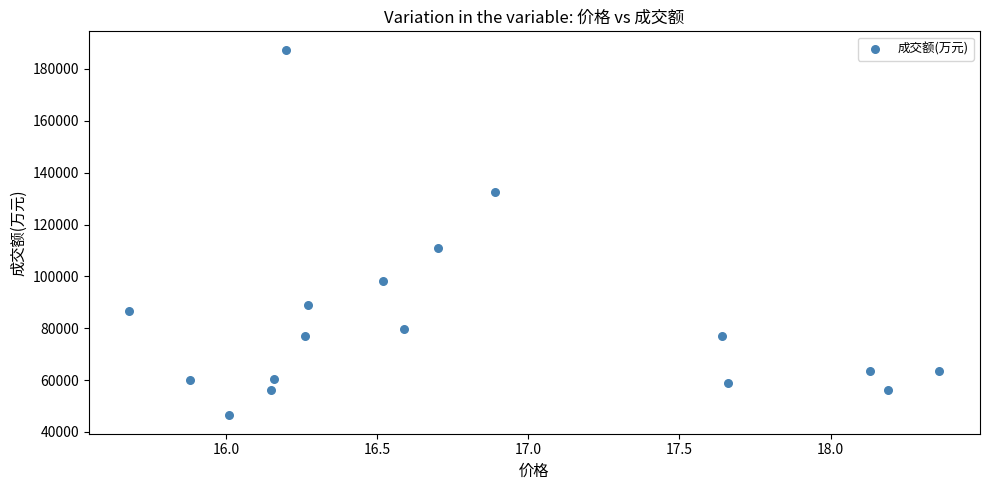

What is the range of Y values (max minus min)?

141112